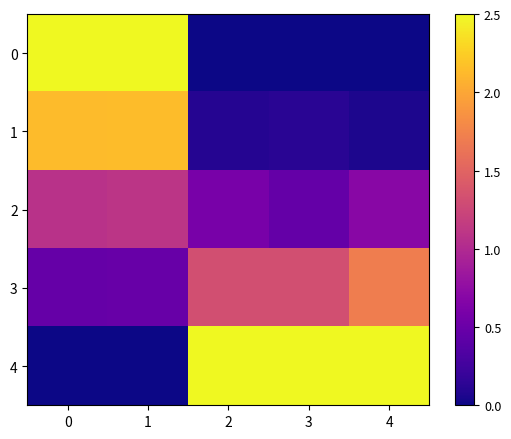

How many categories are shown in the chart?

5